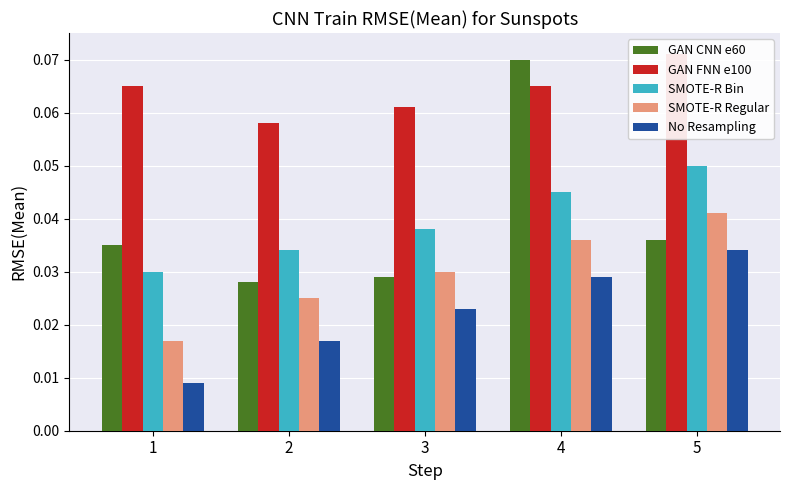

What is the total value across all series at 1?

0.2